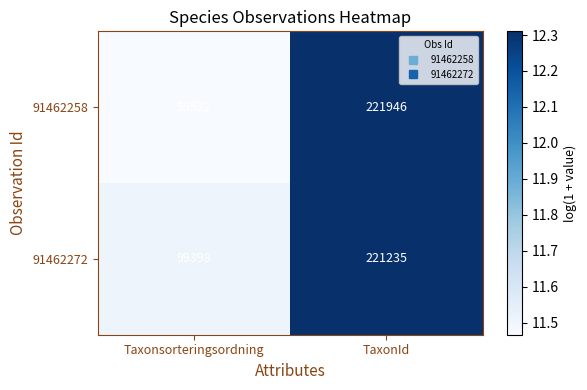

Read the 91462272 value at Taxonsorteringsordning.

99398